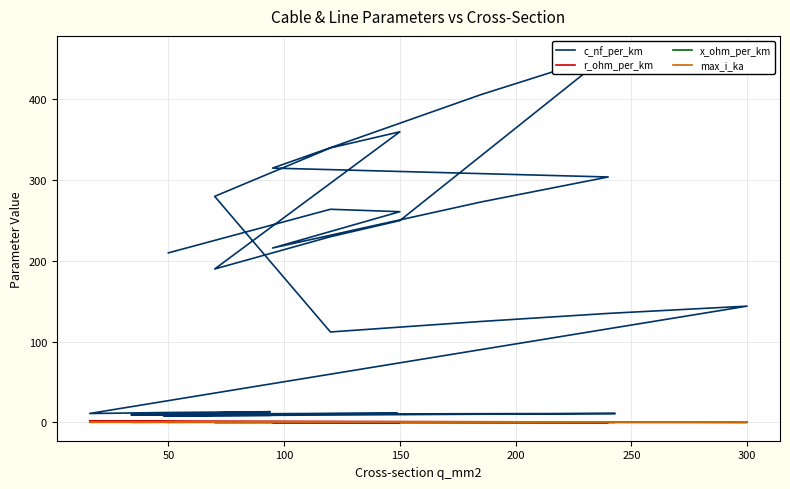

What is the value of the x_ohm_per_km point at the 9th from the left?

0.1